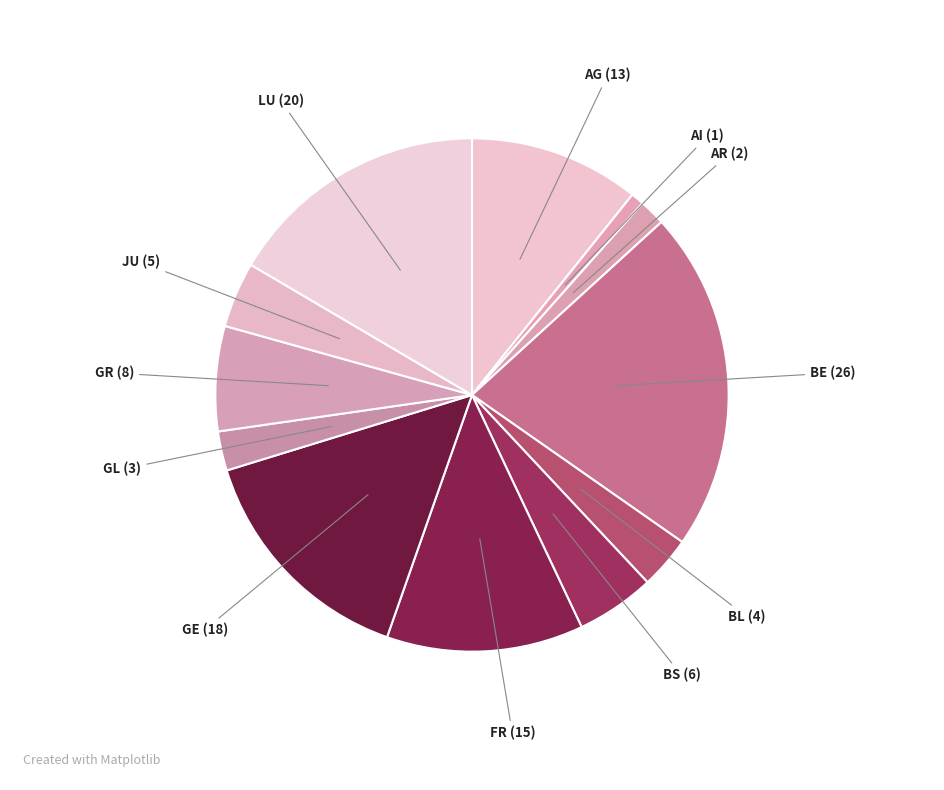

Is it true that BE (26) is 32% of the pie?

False